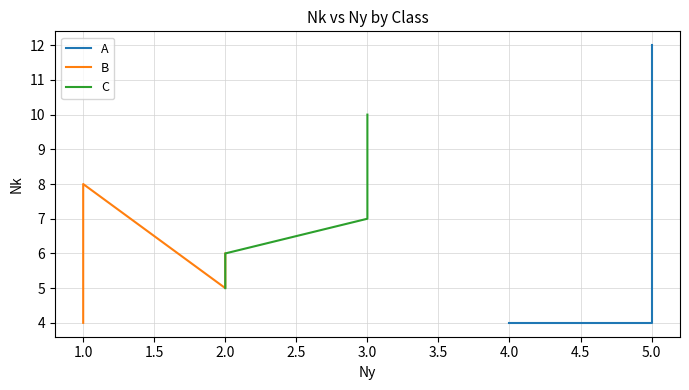

What is the label of the 4th point from the left?

2.0